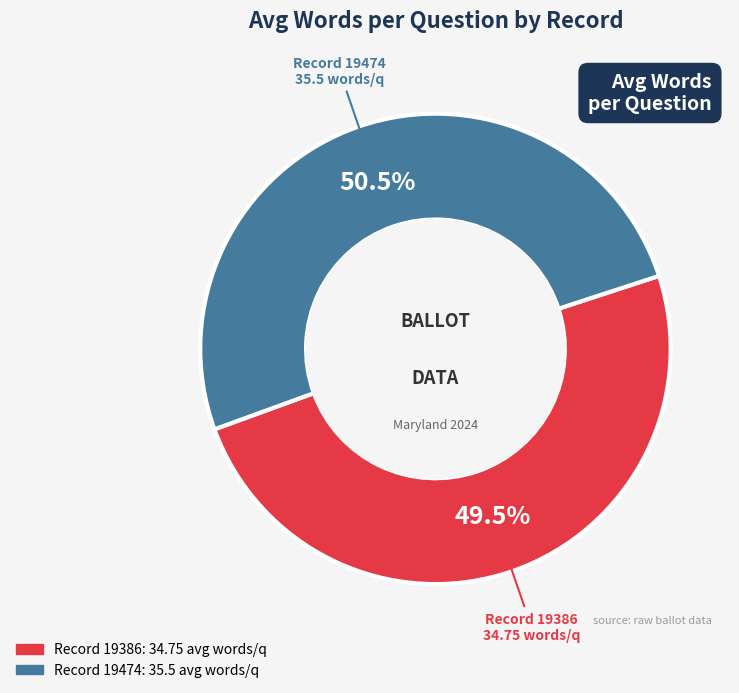

How many segments does this pie chart have?

2